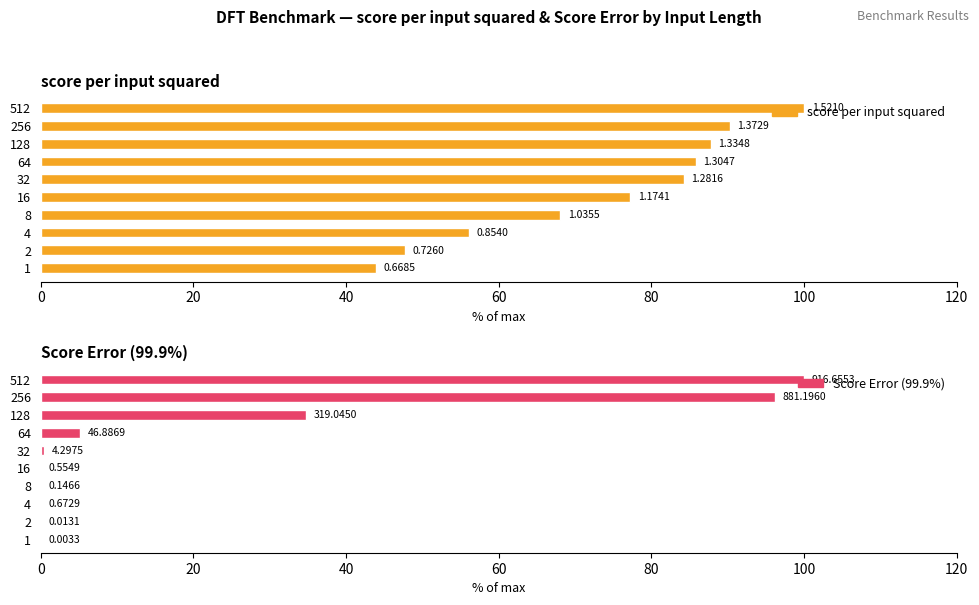

What is the maximum value shown in the chart?

100.0